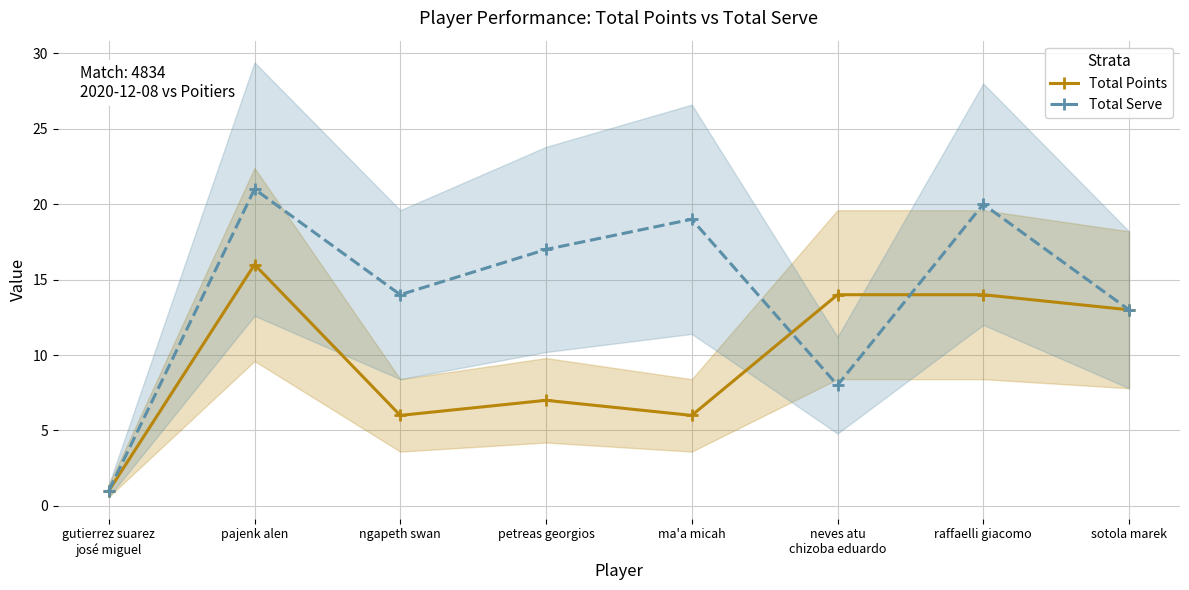

Reading left to right, extract all data points from this chart.

Total Points: 1	16	6	7	6	14	14	13
Total Serve: 1	21	14	17	19	8	20	13